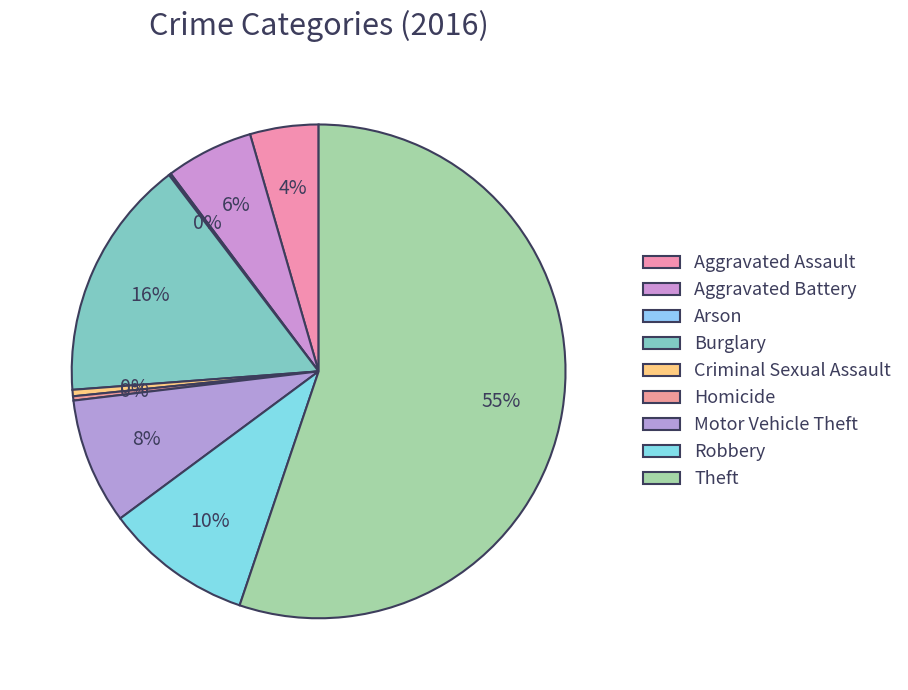

Between Aggravated Assault and Burglary, which is larger?

Burglary